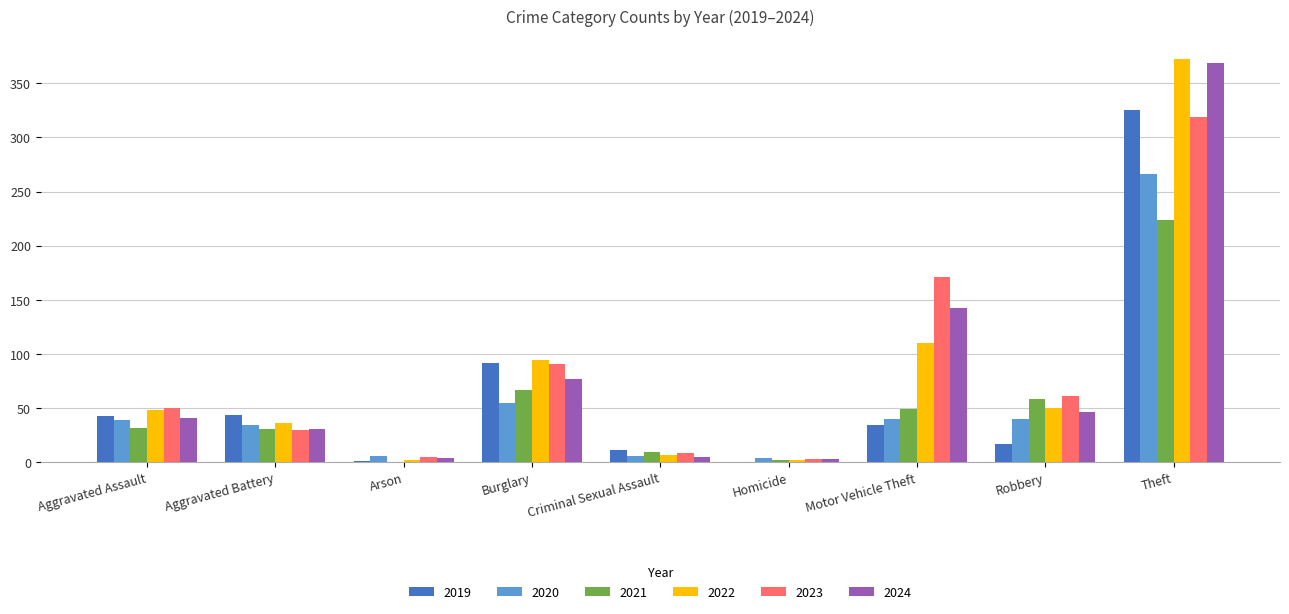

At which category is the sum across all series the highest?

Theft